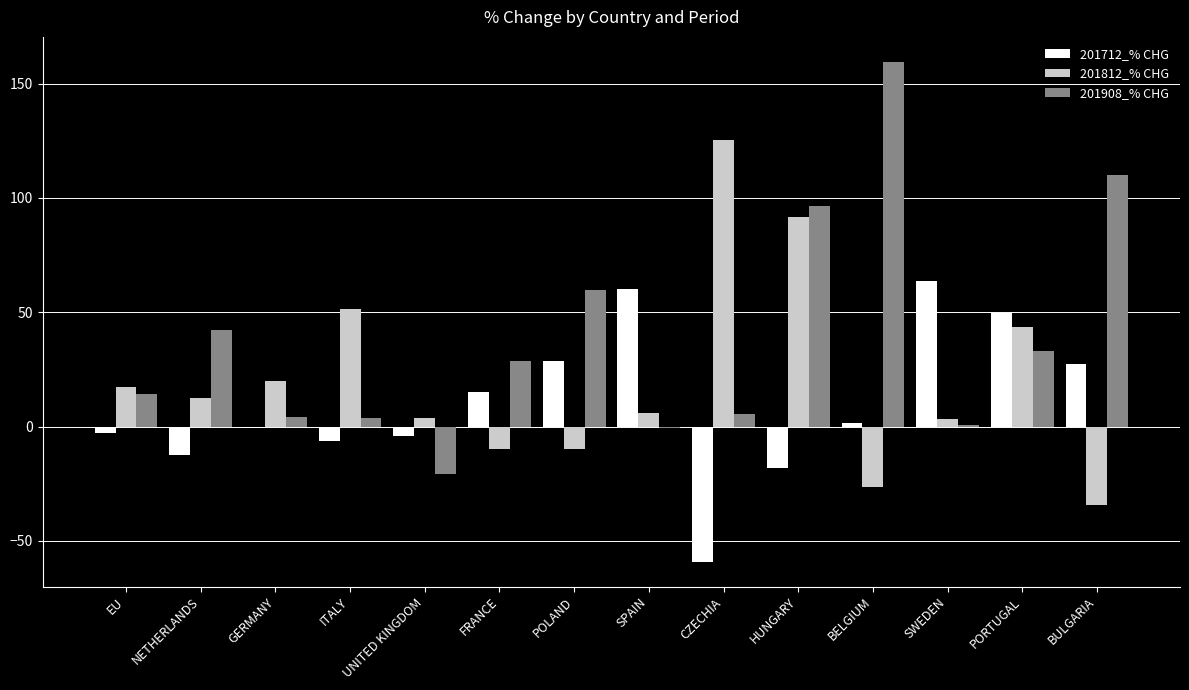

Which series has the widest spread of values?

201908_% CHG